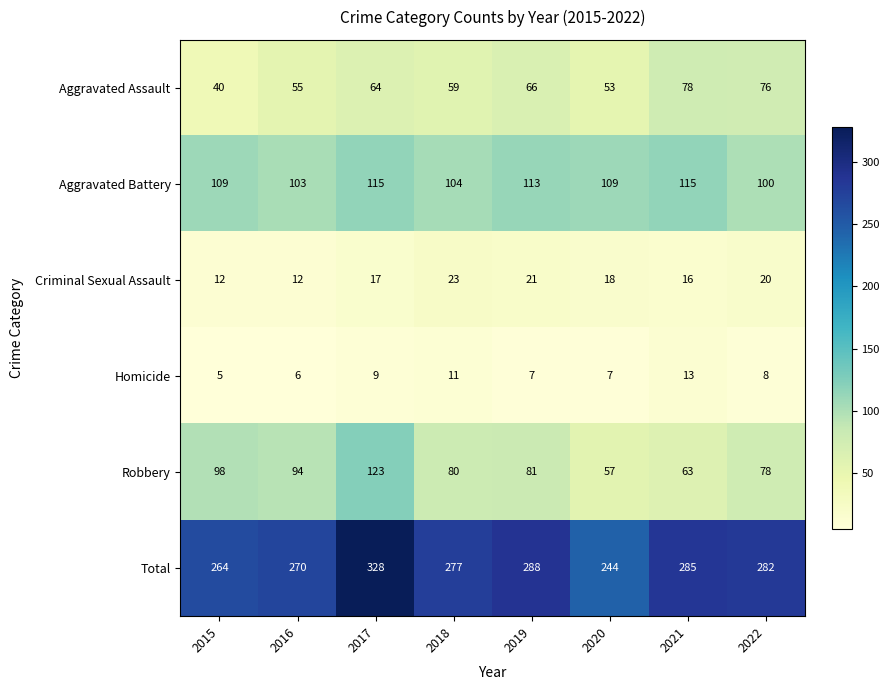

Is it true that Robbery equals 80 at 2018?

True